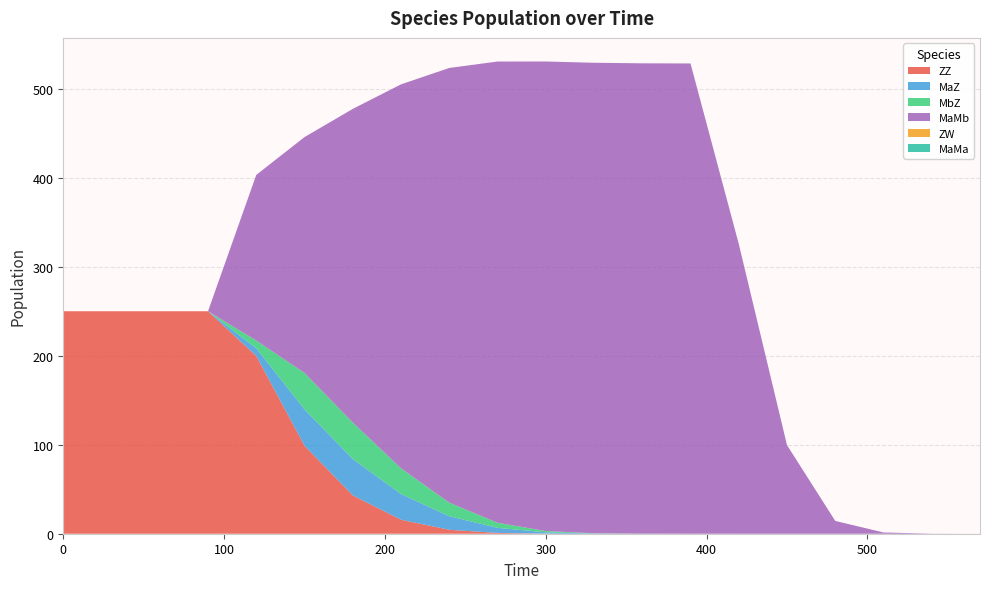

Reading right to left, transcribe all the data shown in this chart.

ZZ: 570=0.0	540=0.0	510=0.0	480=0.0	450=0.0	420=0.0	390=0.0	360=0.0	330=0.0	300=0.1	270=0.9	240=4.4	210=15.7	180=43.0	150=98.9	120=199.7	90=250.0	60=250.0	30=250.0	0=250.0
MaZ: 570=0.0	540=0.0	510=0.0	480=0.0	450=0.0	420=0.0	390=0.0	360=0.0	330=0.2	300=1.4	270=5.7	240=15.3	210=28.9	180=40.9	150=40.9	120=8.7	90=0.0	60=0.0	30=0.0	0=0.0
MbZ: 570=0.0	540=0.0	510=0.0	480=0.0	450=0.0	420=0.0	390=0.0	360=0.0	330=0.2	300=1.4	270=5.7	240=15.3	210=28.9	180=40.9	150=40.9	120=8.7	90=0.0	60=0.0	30=0.0	0=0.0
MaMb: 570=0.0	540=0.1	510=1.4	480=14.4	450=99.5	420=325.7	390=528.4	360=528.5	330=528.7	300=527.6	270=518.2	240=488.4	210=431.4	180=352.4	150=265.0	120=186.1	90=0.0	60=0.0	30=0.0	0=0.0
ZW: 570=0.0	540=0.0	510=0.0	480=0.0	450=0.0	420=0.0	390=0.0	360=0.0	330=0.0	300=0.0	270=0.0	240=0.0	210=0.0	180=0.0	150=0.0	120=0.0	90=0.0	60=0.0	30=0.0	0=0.0
MaMa: 570=0.0	540=0.0	510=0.0	480=0.0	450=0.0	420=0.0	390=0.0	360=0.0	330=0.0	300=0.0	270=0.0	240=0.0	210=0.0	180=0.0	150=0.0	120=0.0	90=0.0	60=0.0	30=0.0	0=0.0